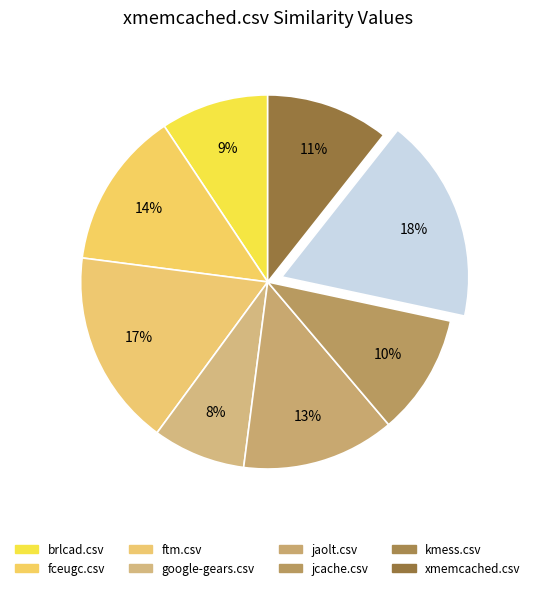

Is it true that jaolt.csv is 13% of the pie?

True